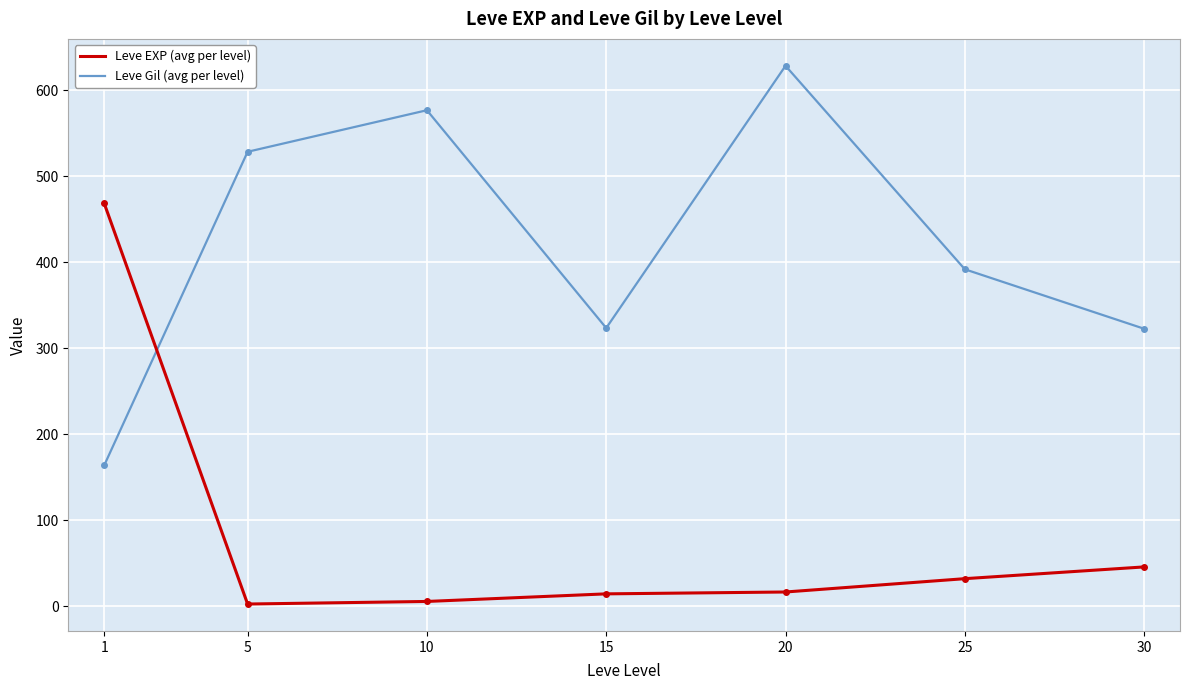

What is the average value of the Leve Gil (avg per level) series?

419.2